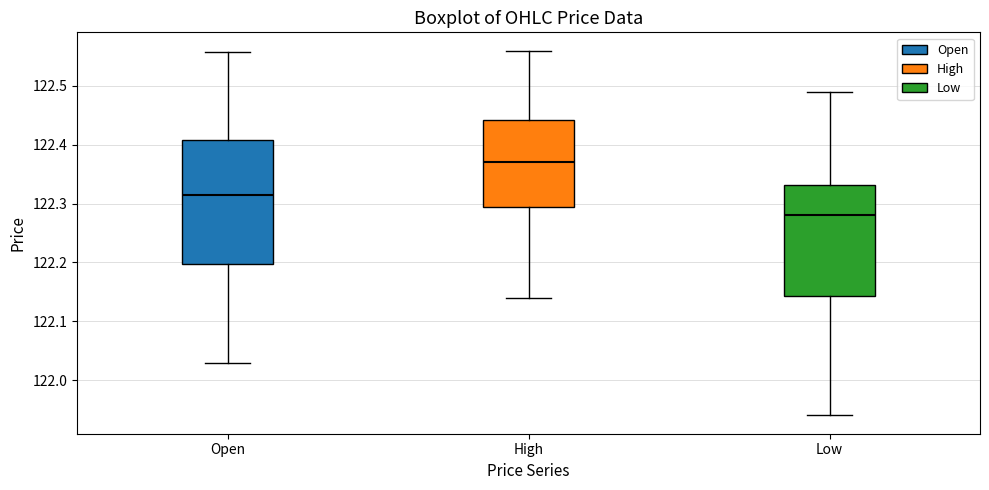

Where is the upper edge of the box for Low on the y-axis? The values are not printed on the chart, so give them approximately, as read against the axis.

122.33